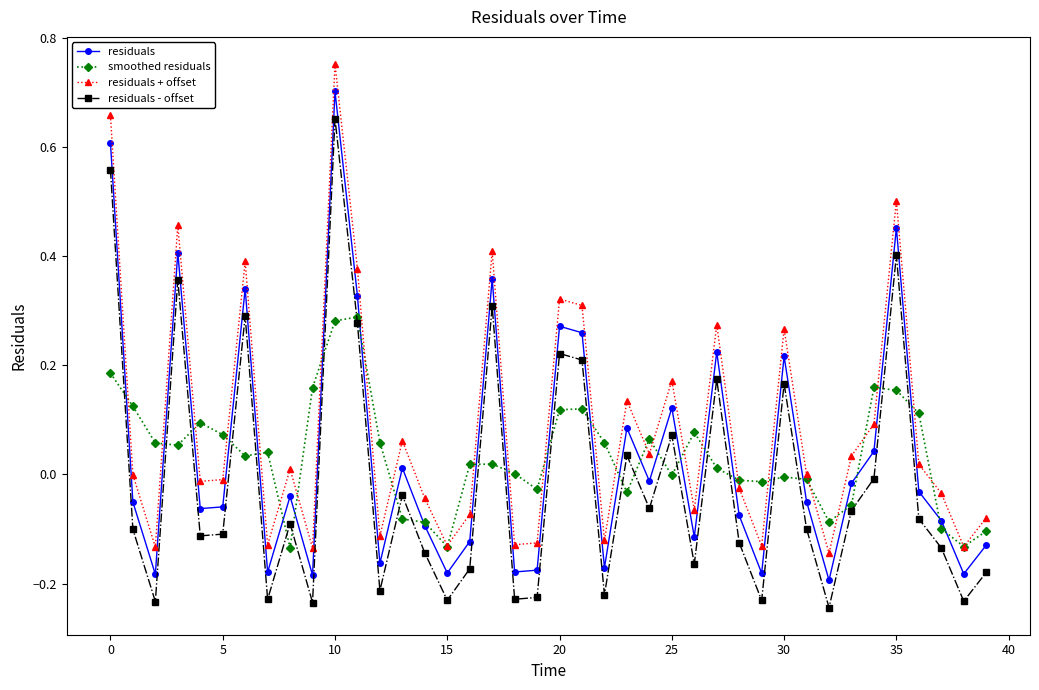

Rank the series by their maximum value, from lowest to highest.

smoothed residuals, residuals - offset, residuals, residuals + offset